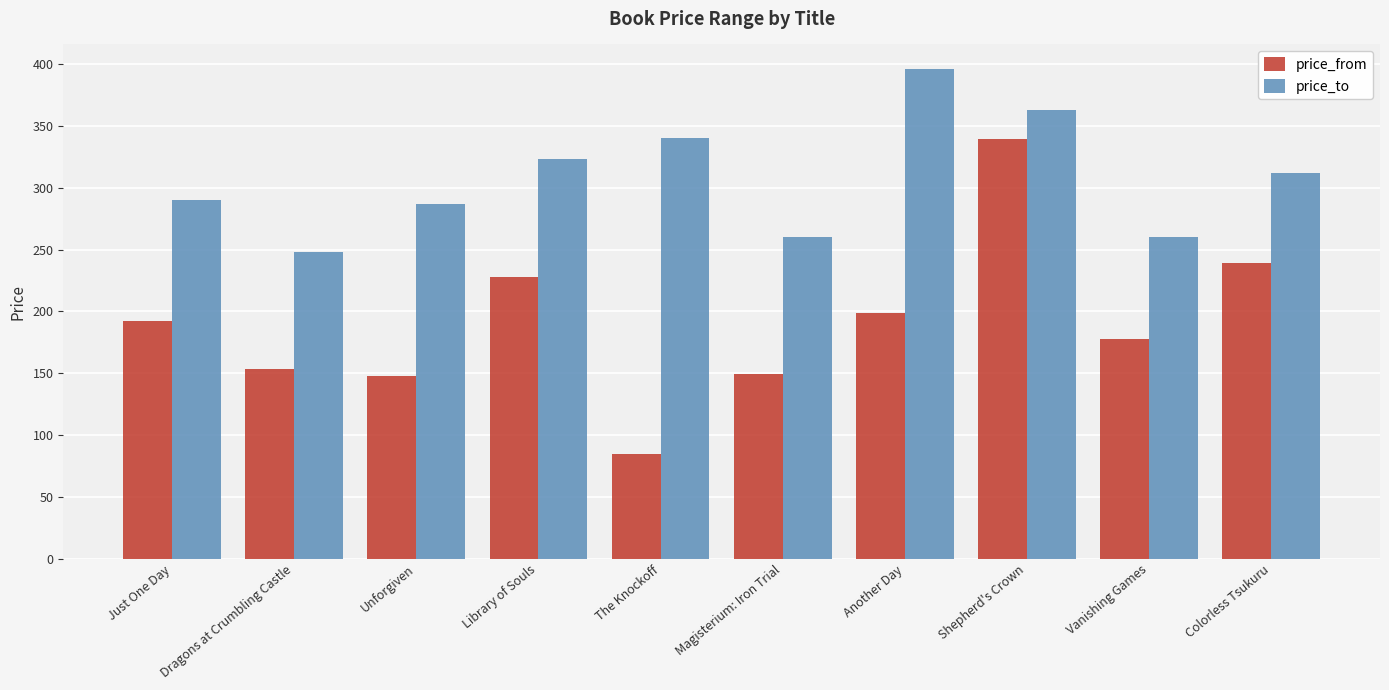

What is the label of the 1st bar from the left?

Just One Day